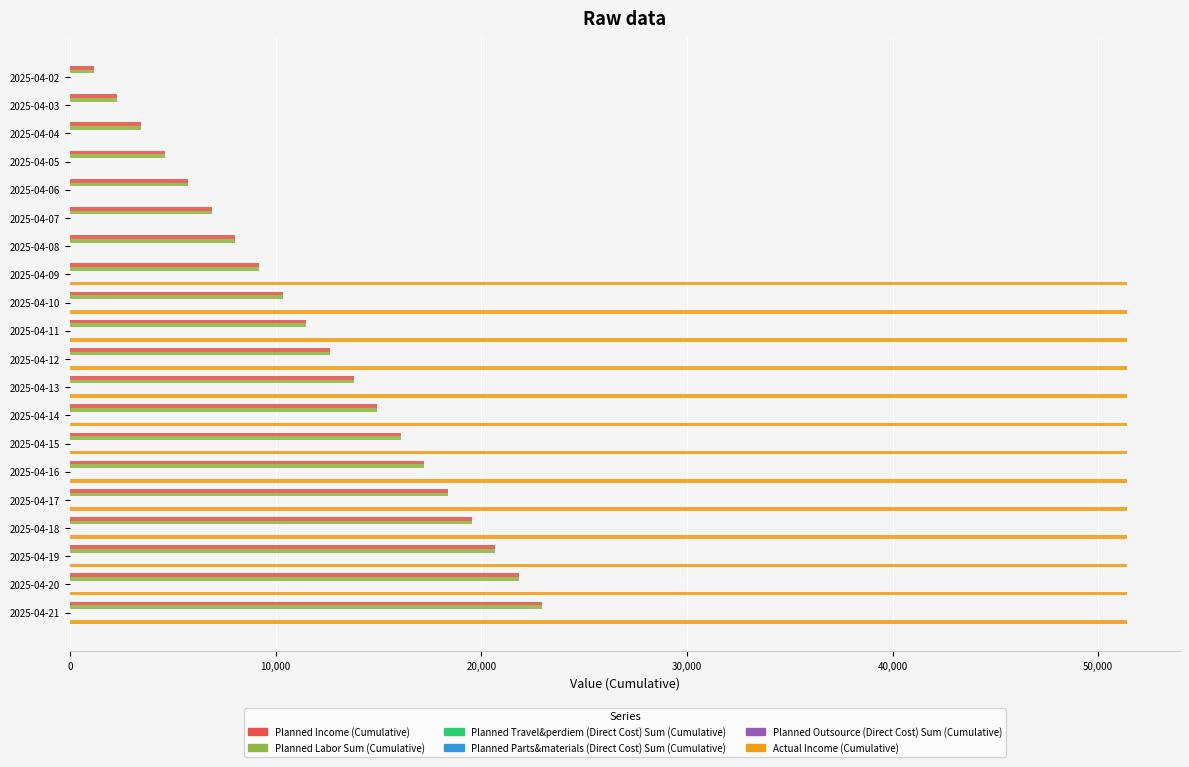

How many series are shown in this chart?

6